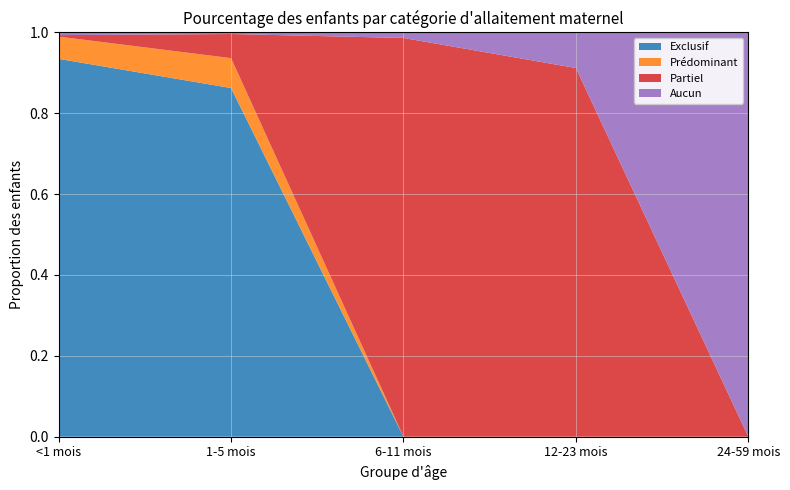

Reading right to left, transcribe all the data shown in this chart.

Exclusif: 24-59 mois=0.0	12-23 mois=0.0	6-11 mois=0.0	1-5 mois=0.9	<1 mois=0.9
Prédominant: 24-59 mois=0.0	12-23 mois=0.0	6-11 mois=0.0	1-5 mois=0.1	<1 mois=0.1
Partiel: 24-59 mois=0.0	12-23 mois=0.9	6-11 mois=1.0	1-5 mois=0.1	<1 mois=0.0
Aucun: 24-59 mois=1.0	12-23 mois=0.1	6-11 mois=0.0	1-5 mois=0.0	<1 mois=0.0